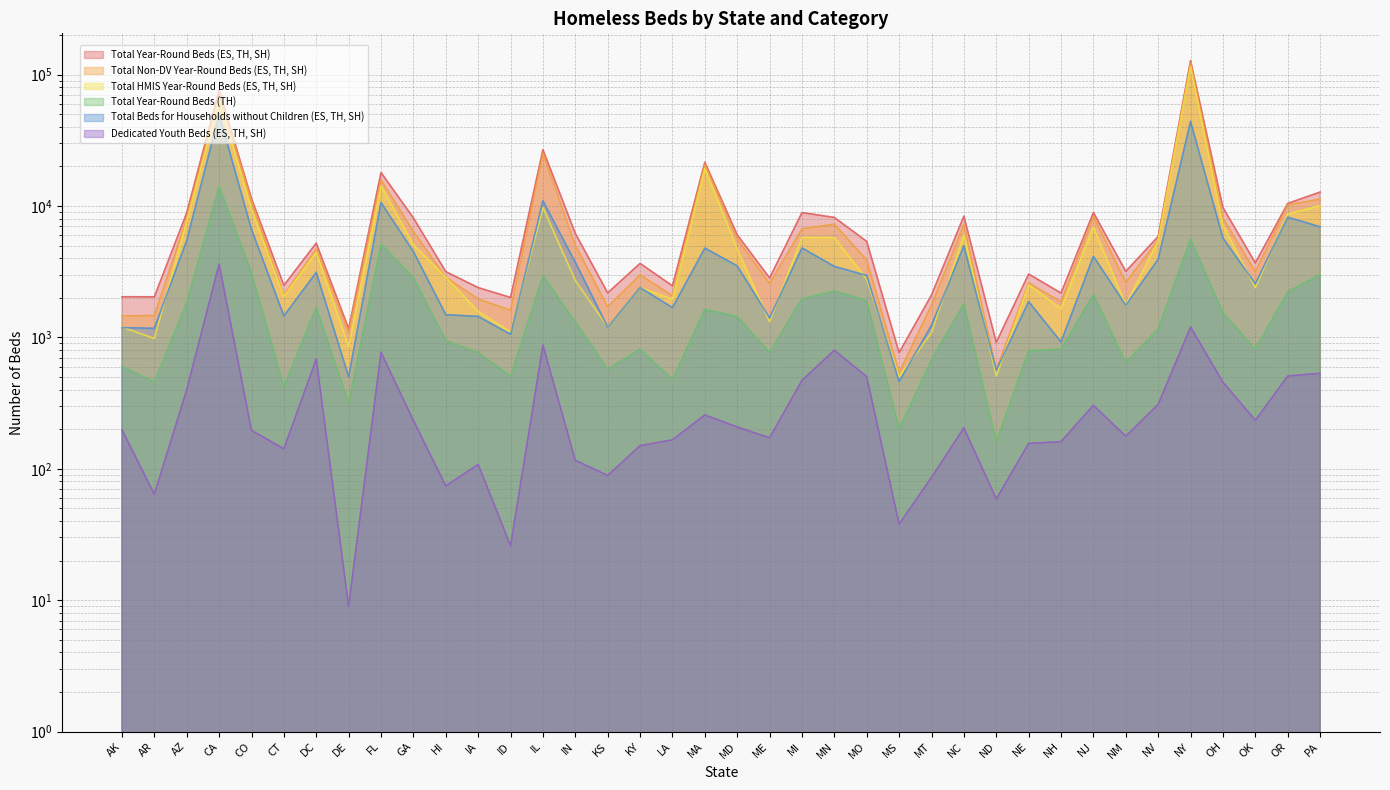

True or false: Total Beds for Households without Children (ES, TH, SH) and Total Year-Round Beds (ES, TH, SH) cross at least once.

False